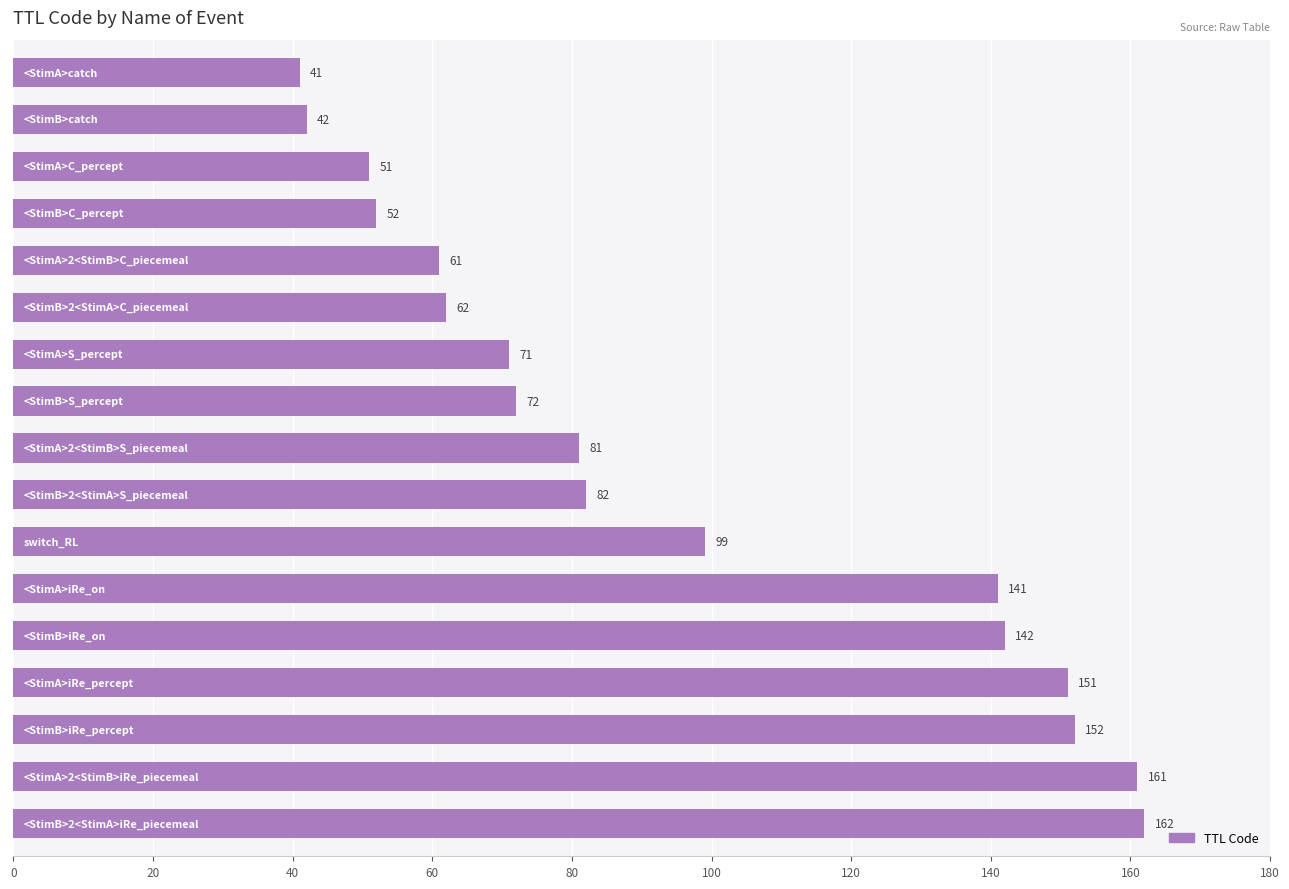

Count the number of data series in this chart.

1